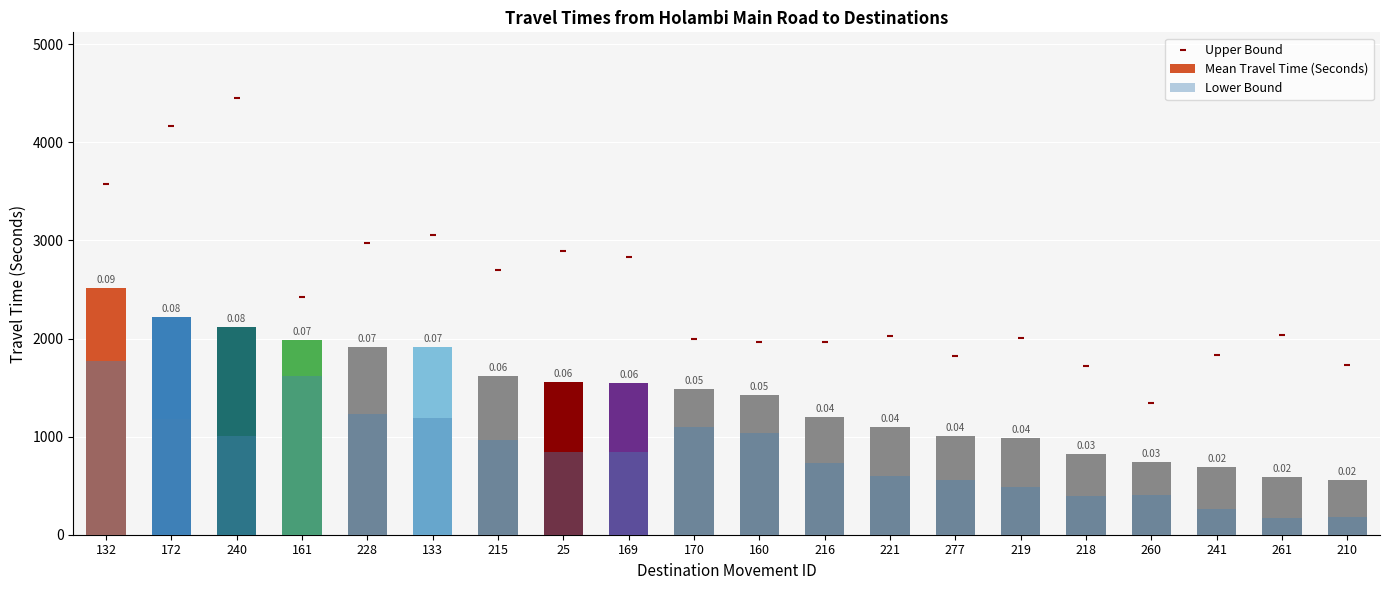

Is the value of Mean Travel Time (Seconds) at 240 greater than the value of Lower Bound at 210?

Yes